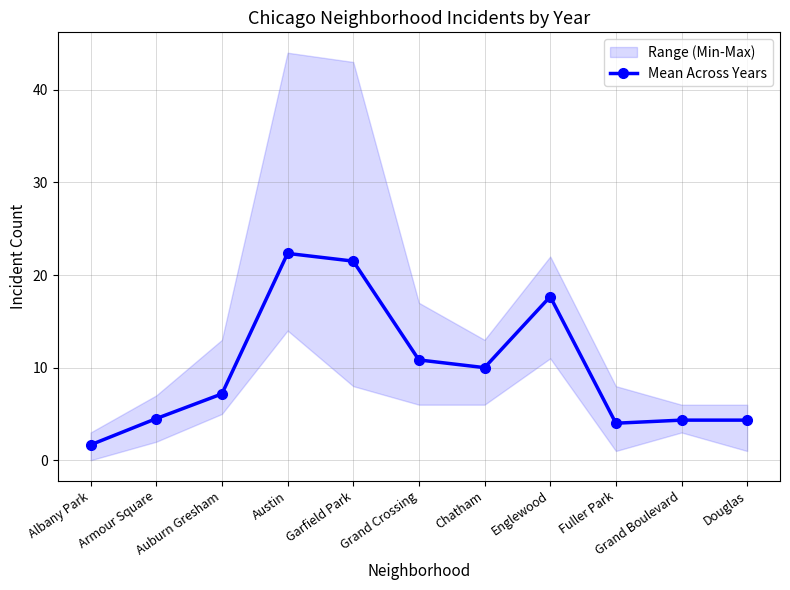

Reading left to right, list all the values displayed in this chart.

1.7	4.5	7.2	22.3	21.5	10.8	10.0	17.7	4.0	4.3	4.3